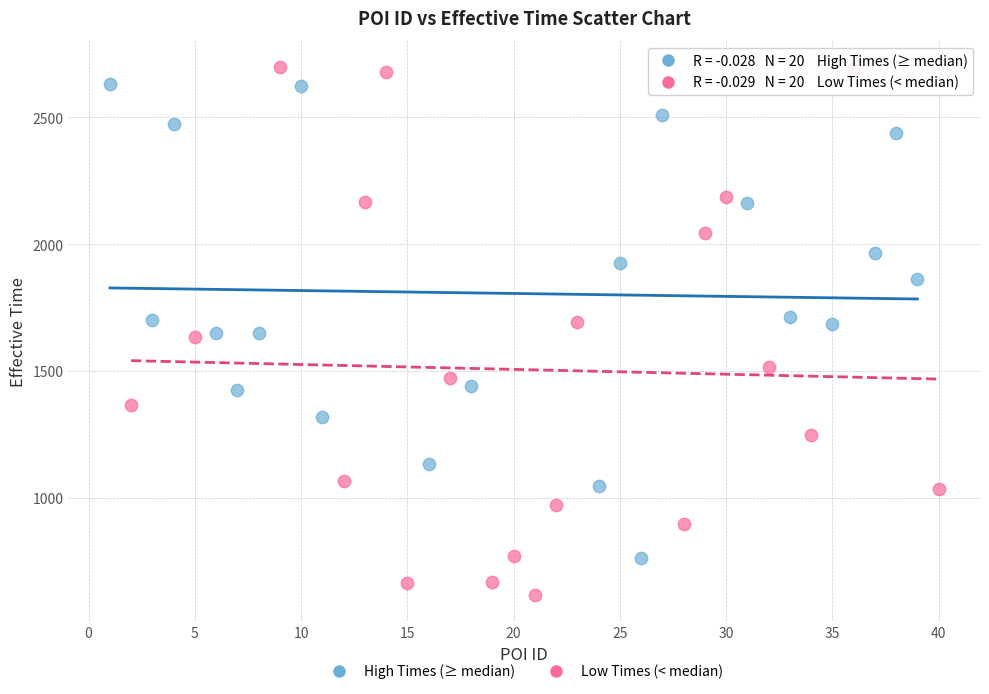

Which series has the largest Y range (max minus min)?

Low Times (< median)